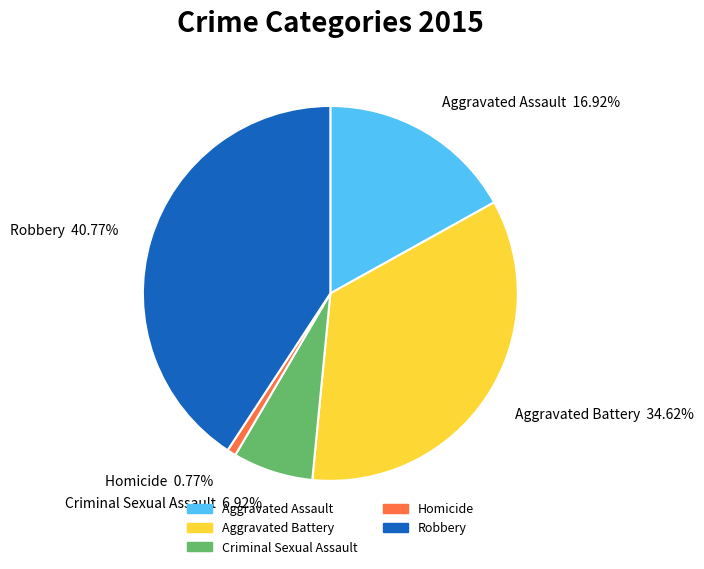

What portion of the pie excludes Homicide?

99.2%